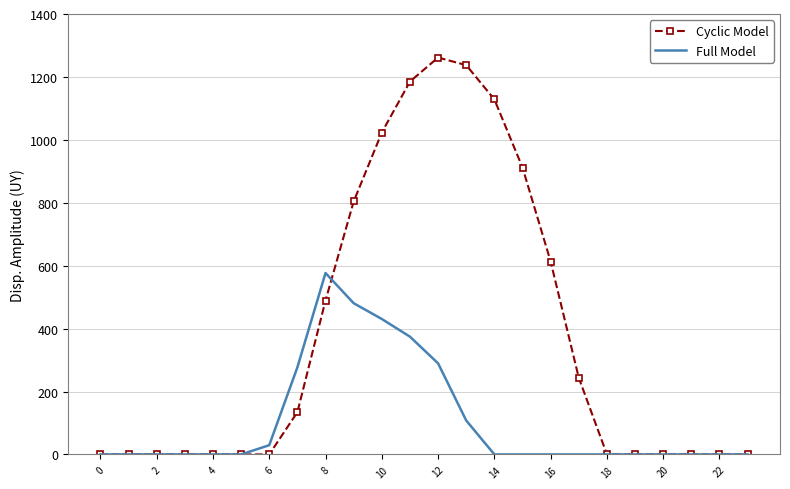

List the series in order of their peak value, lowest first.

Full Model, Cyclic Model